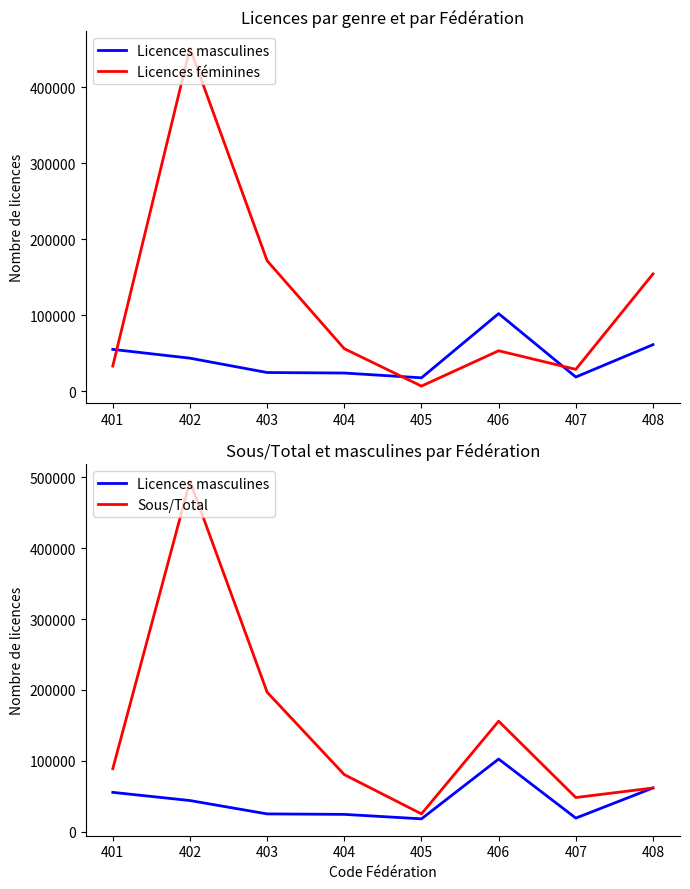

At which label does Licences féminines reach its peak?

402